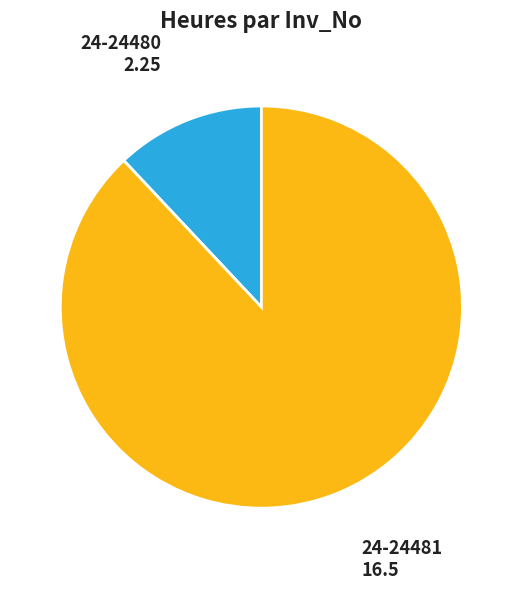

Which category accounts for the majority?

24-24481